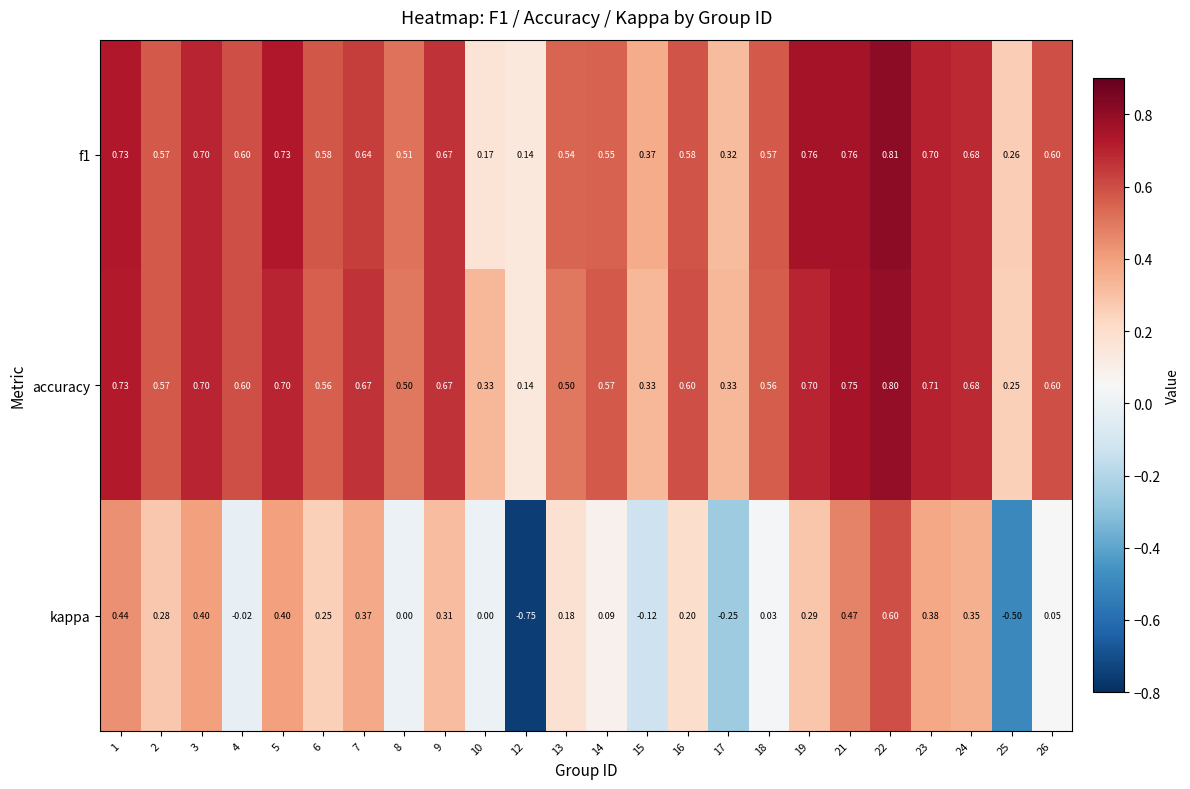

Is the value of f1 at 19 greater than the value of accuracy at 24?

Yes